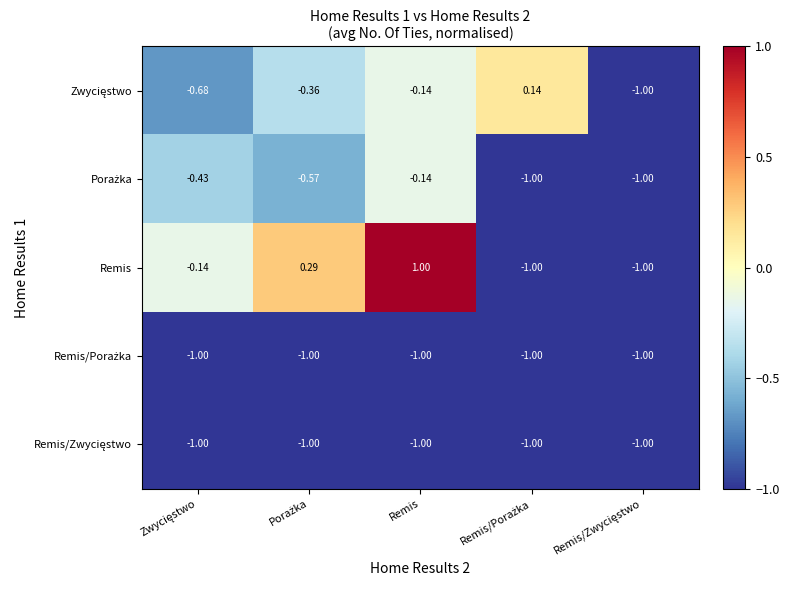

At which category is the sum across all series the highest?

Remis